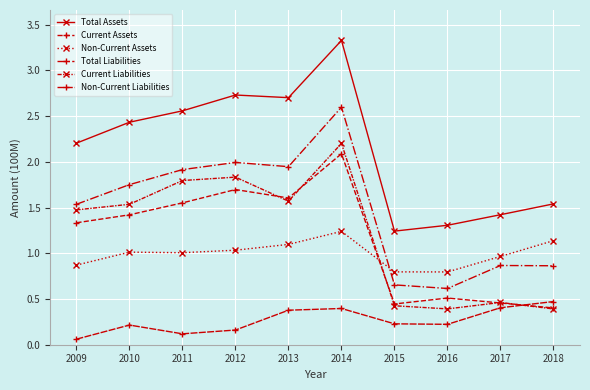

The value of Current Assets at 2013 is 2.8. True or false?

False